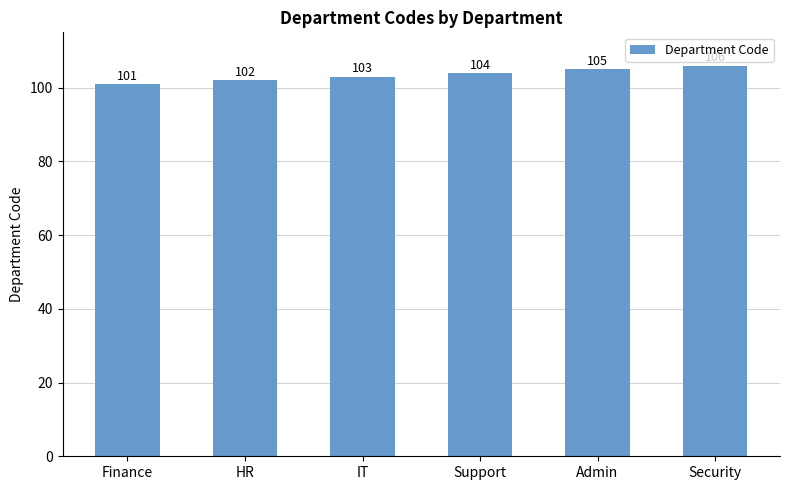

What is the change in value from HR to IT?

+1